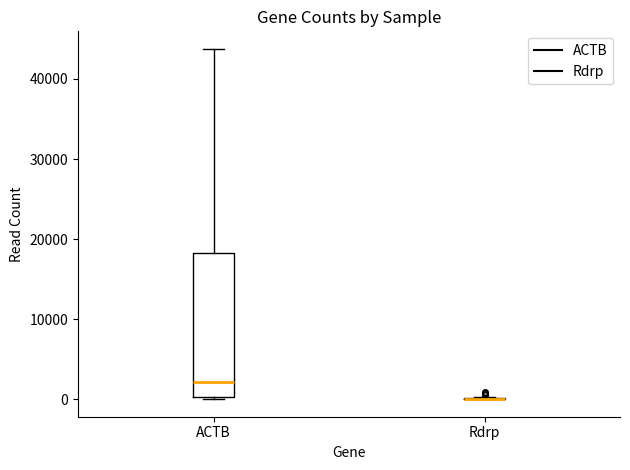

Reading left to right, read every box against the y-axis: the position of its median line, the range the box covers, and the ends of its whiskers. The values are not printed on the chart, so give them approximately, as read against the axis.

ACTB: median 2000, box 0 to 18000, whiskers 0 to 44000
Rdrp: box collapsed to a line at 0, whiskers 0 to 0